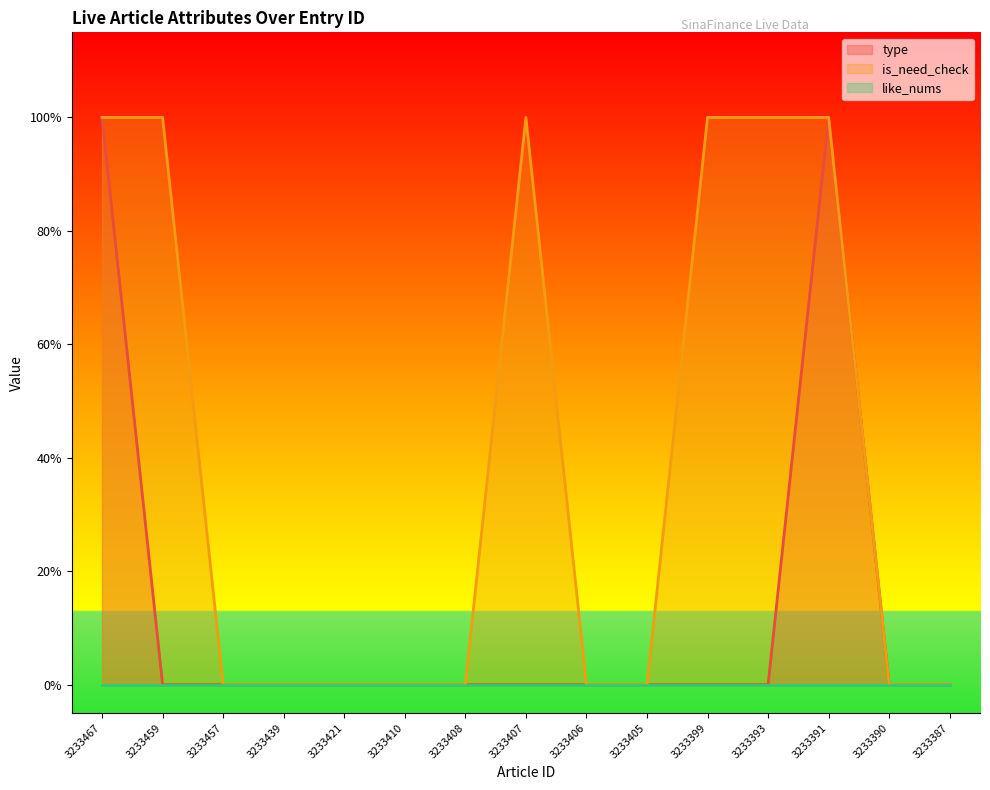

At which label does is_need_check reach its minimum?

3233457